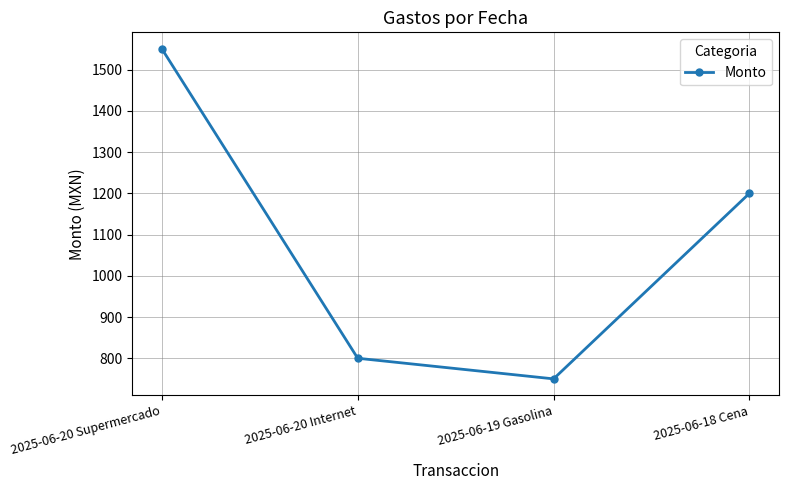

How many data points does each series have?

4